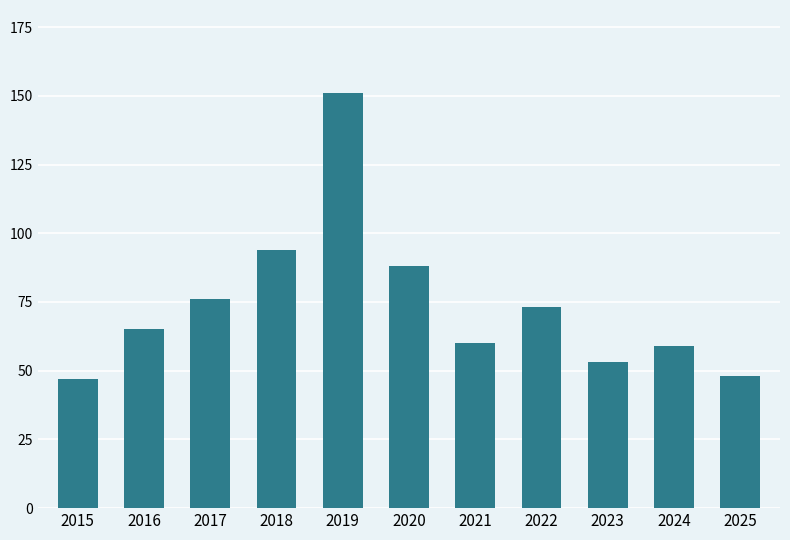

What is the value of the 4th bar from the left?

94